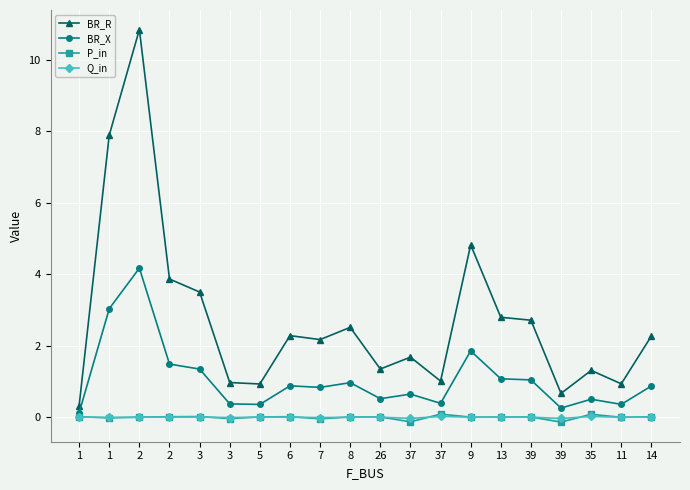

At which category does Q_in reach its first local valley?

1